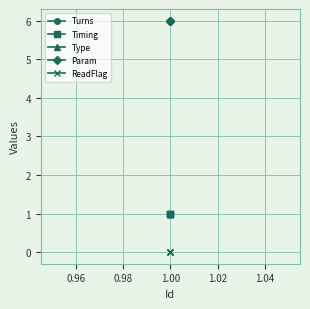

Reading right to left, what are all the values shown in this chart?

Turns: 1	1	1
Timing: 1	1	1
Type: 1	1	1
Param: 6	6	6
ReadFlag: 0	0	0